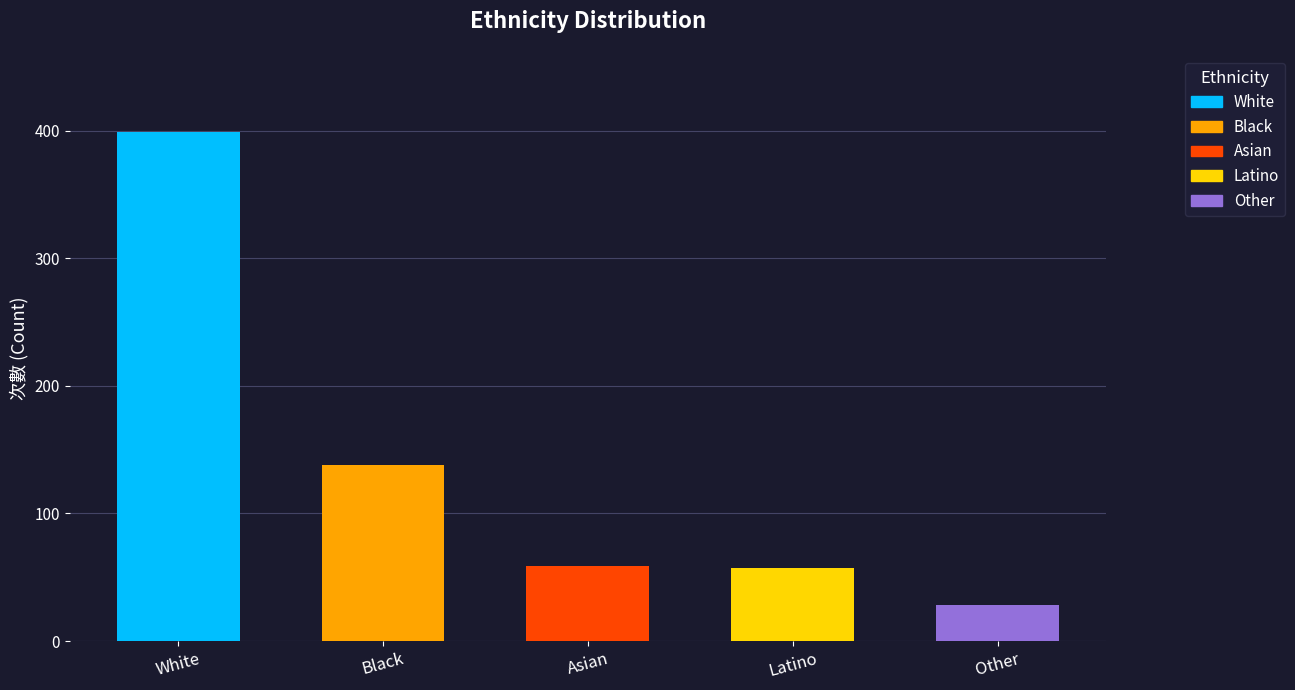

What is the sum of all White values?

399.6